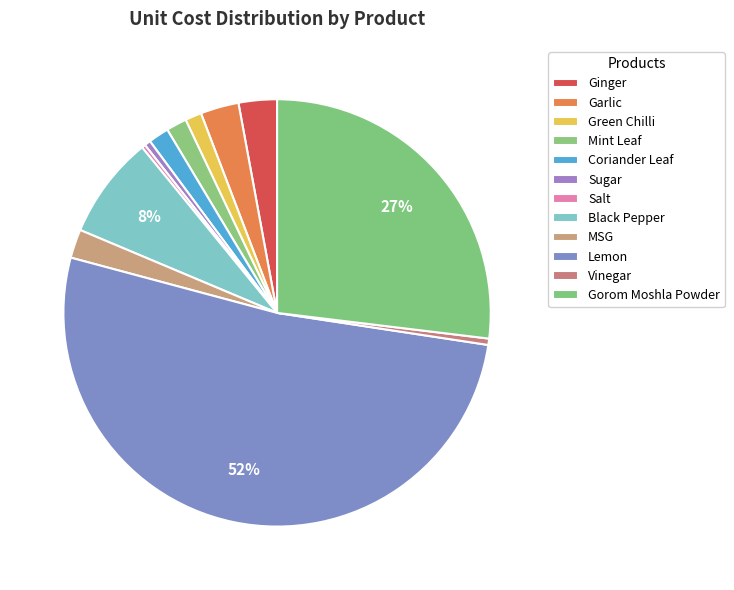

The Gorom Moshla Powder slice represents 20% of the pie. True or false?

False